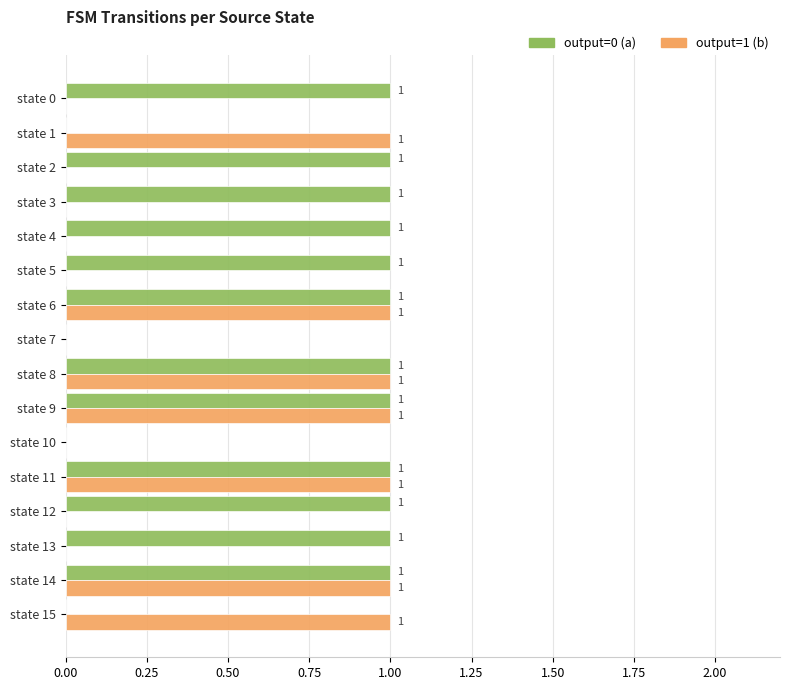

What is the sum of all output=1 (b) values?

7